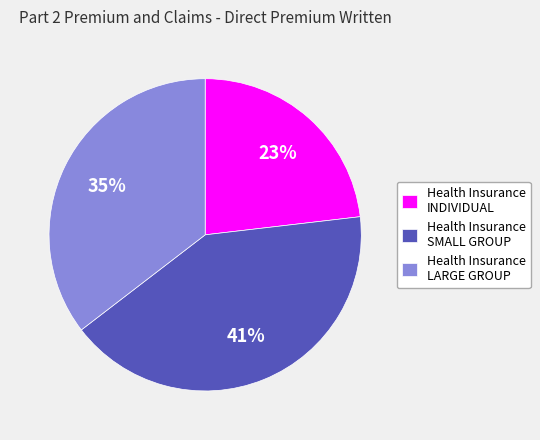

Is it true that Health Insurance SMALL GROUP is 41% of the pie?

True